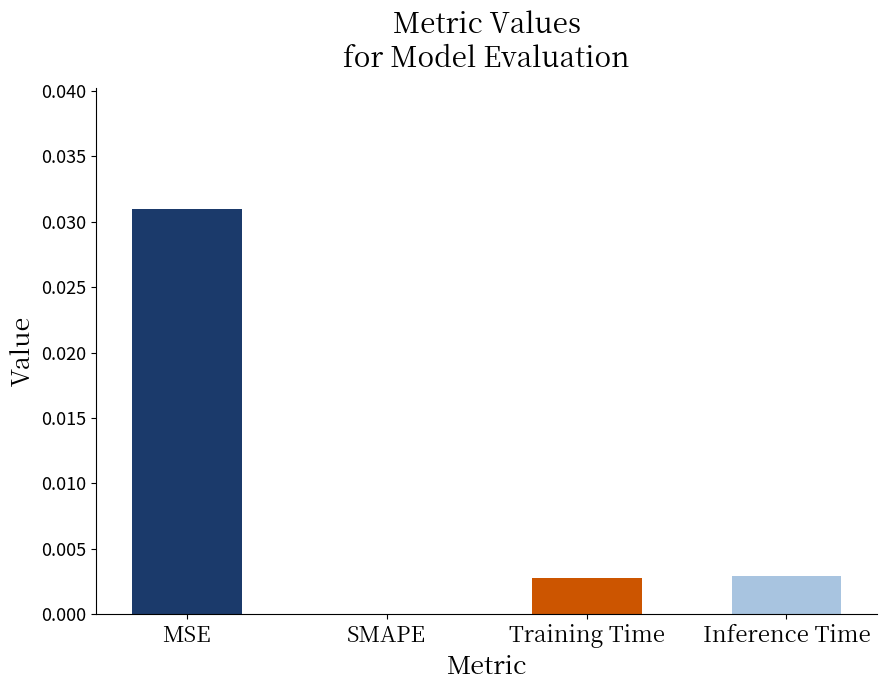

True or false: the data shows 0.0 at MSE.

True